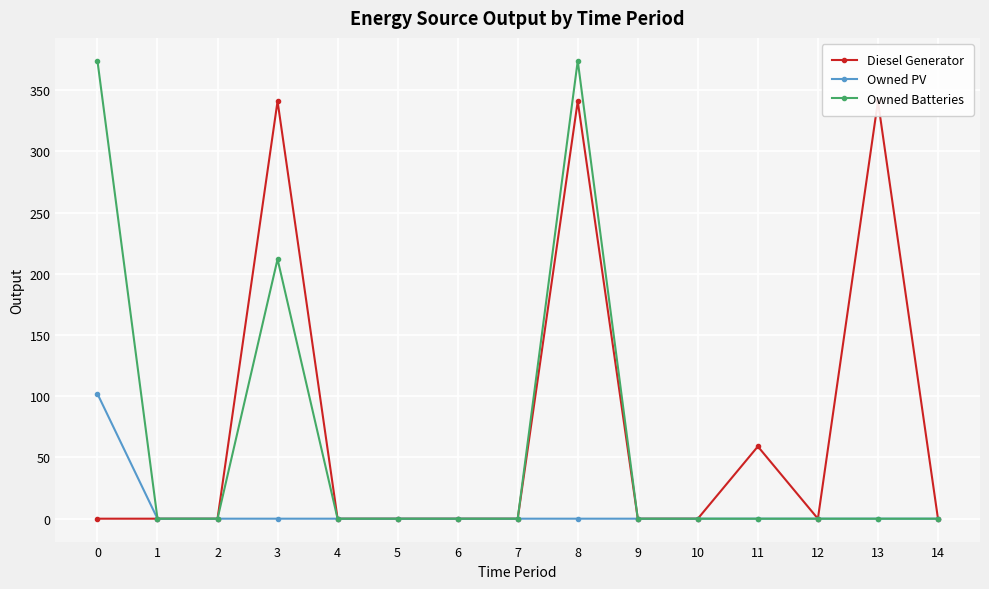

Where is the first local maximum for Diesel Generator?

3